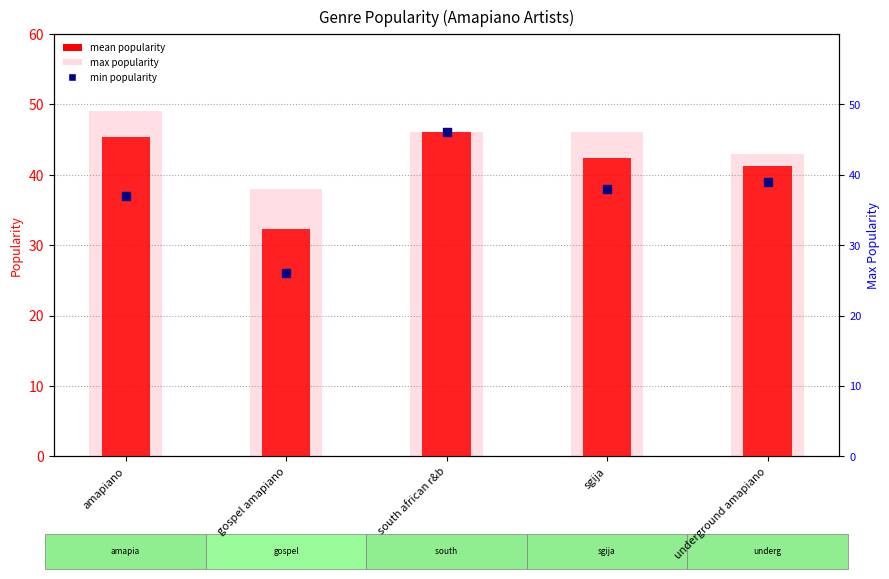

Which series reaches the maximum Y coordinate?

max popularity (ABSENT-style)